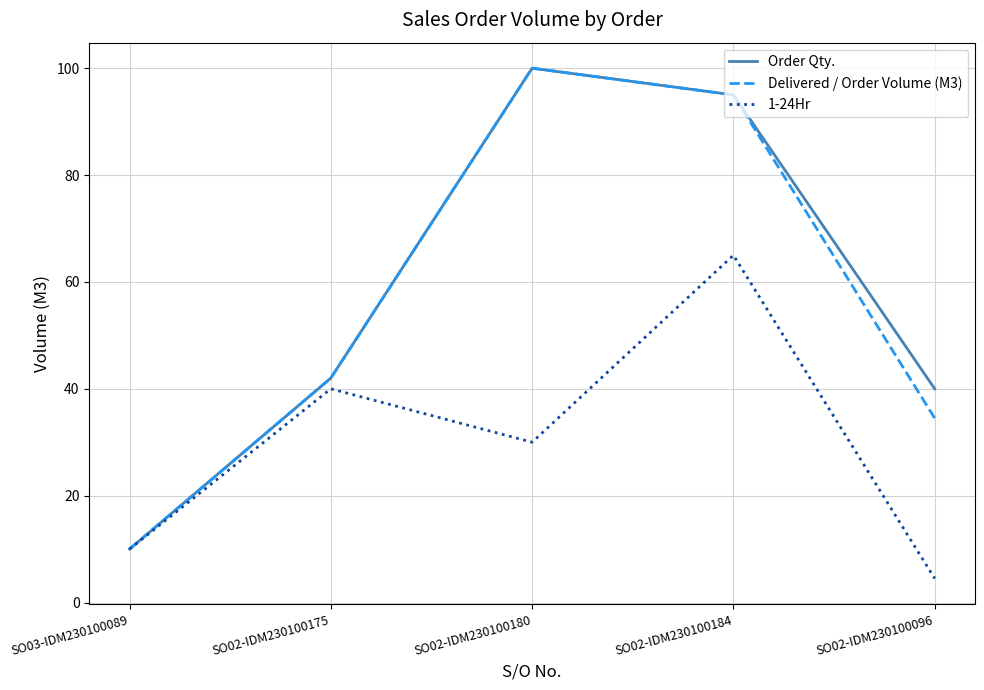

At how many categories does at least one series exceed 30?

4